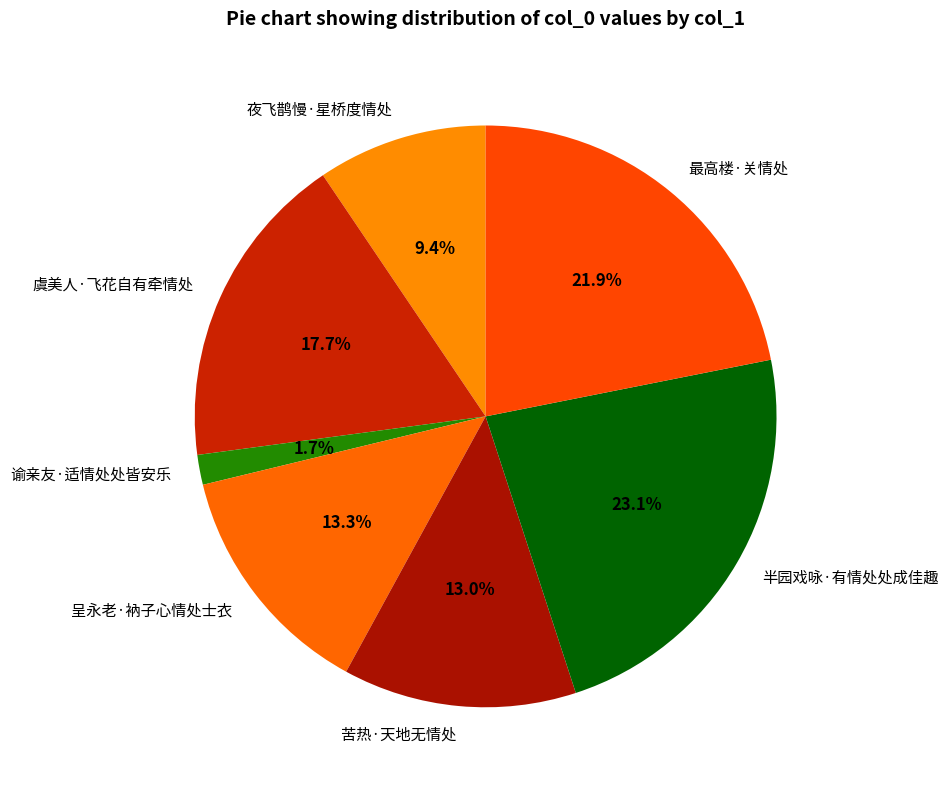

To the nearest percent, what is the average slice percentage?

14%